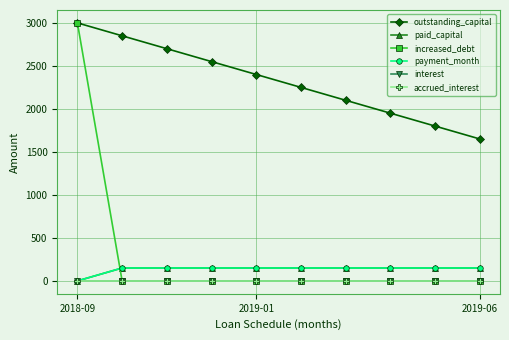

What is the label of the 1st point from the left?

2018-09